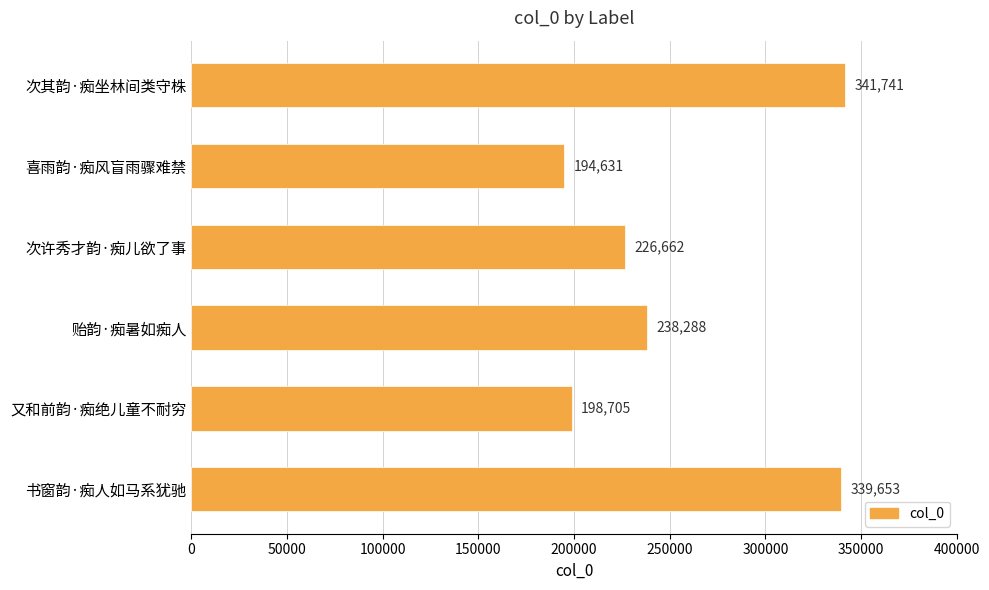

What is the change in value from 次许秀才韵·痴儿欲了事 to 书窗韵·痴人如马系犹驰?

+112991